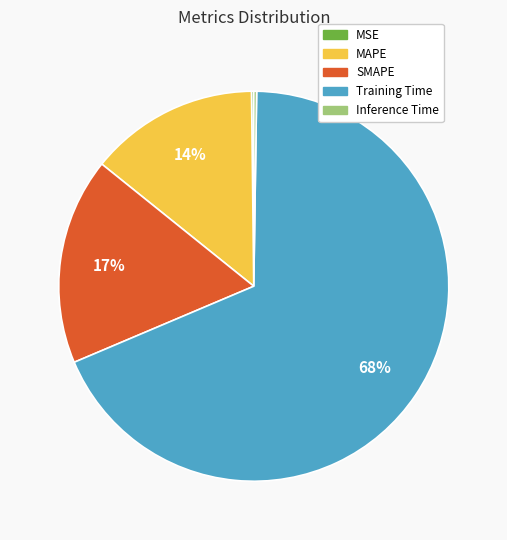

True or false: MAPE accounts for 14% of the total.

True